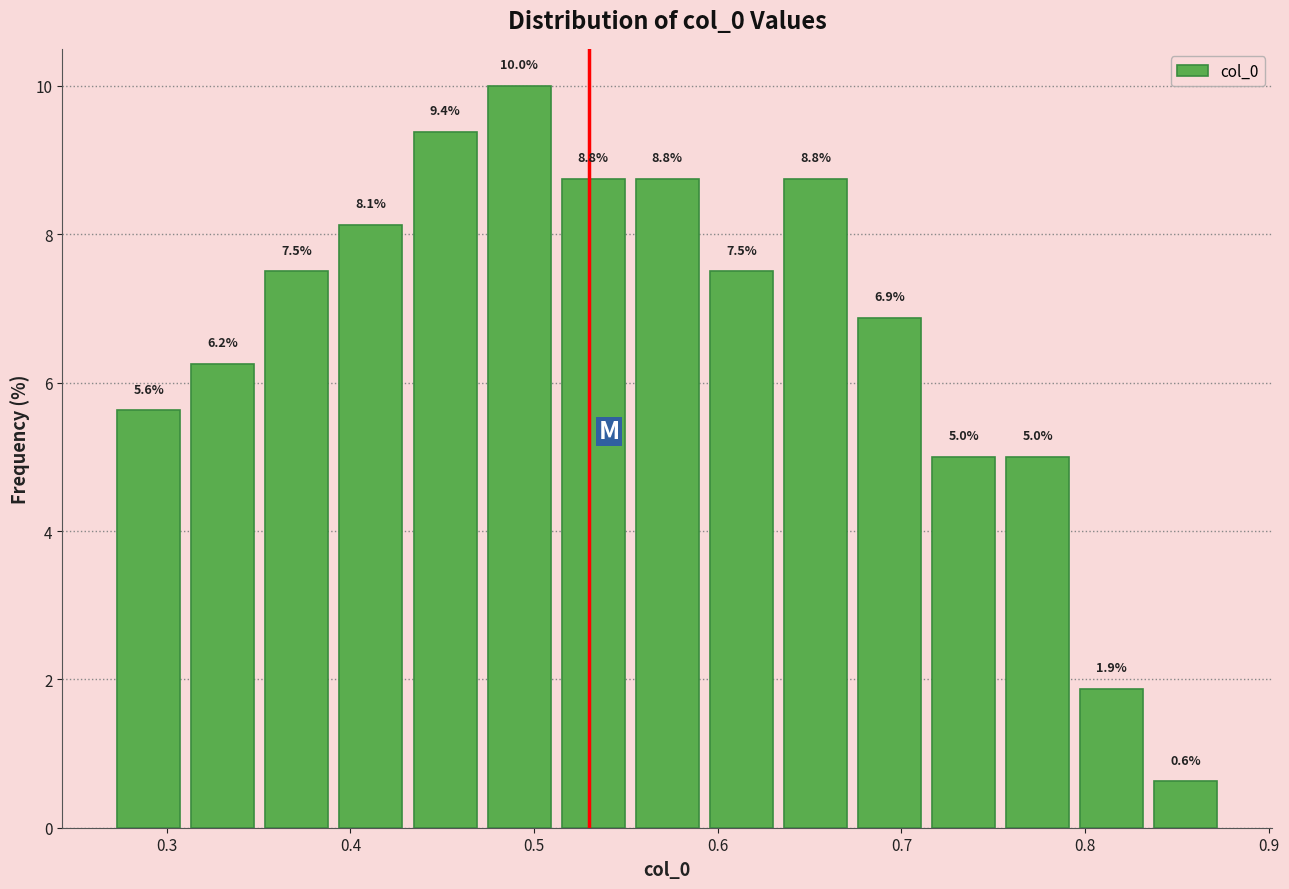

Which range on the x-axis has the tallest bar?

0.47 to 0.51